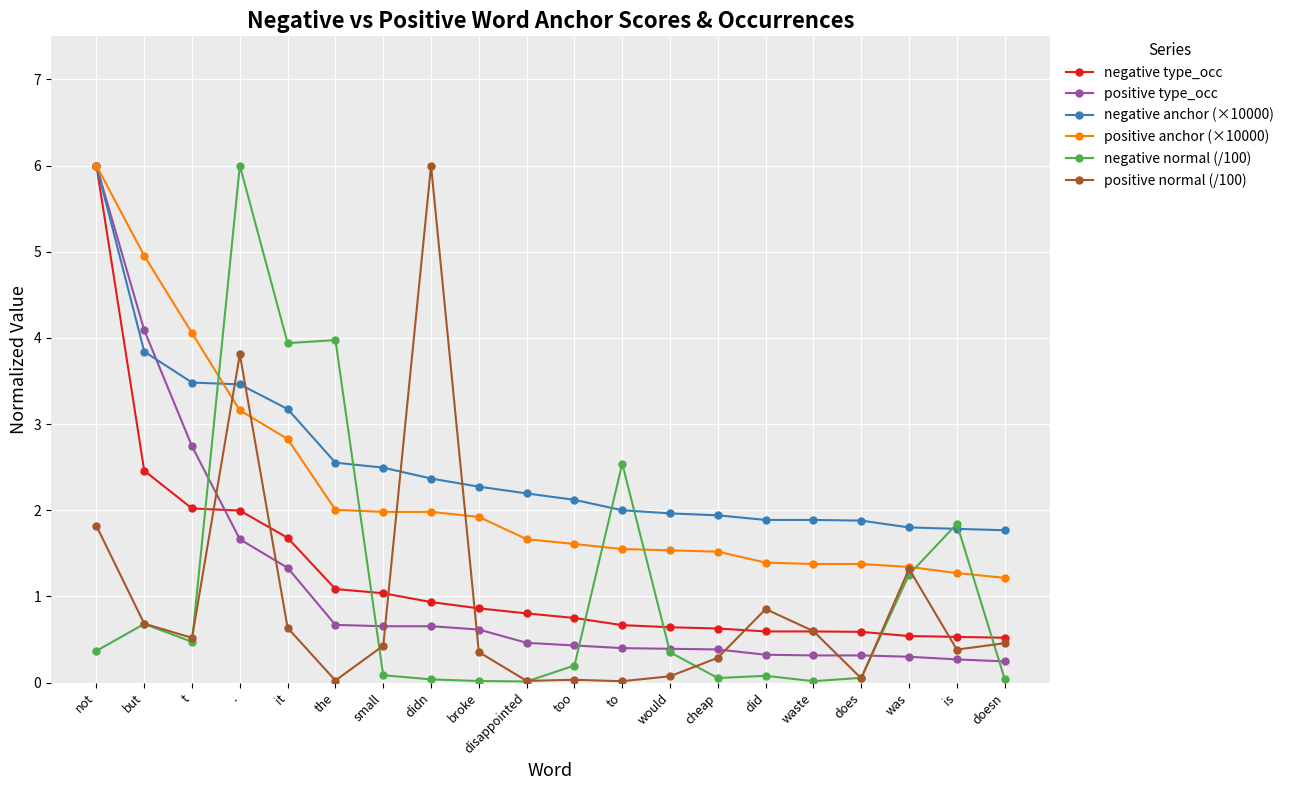

At which category is the sum across all series the highest?

not